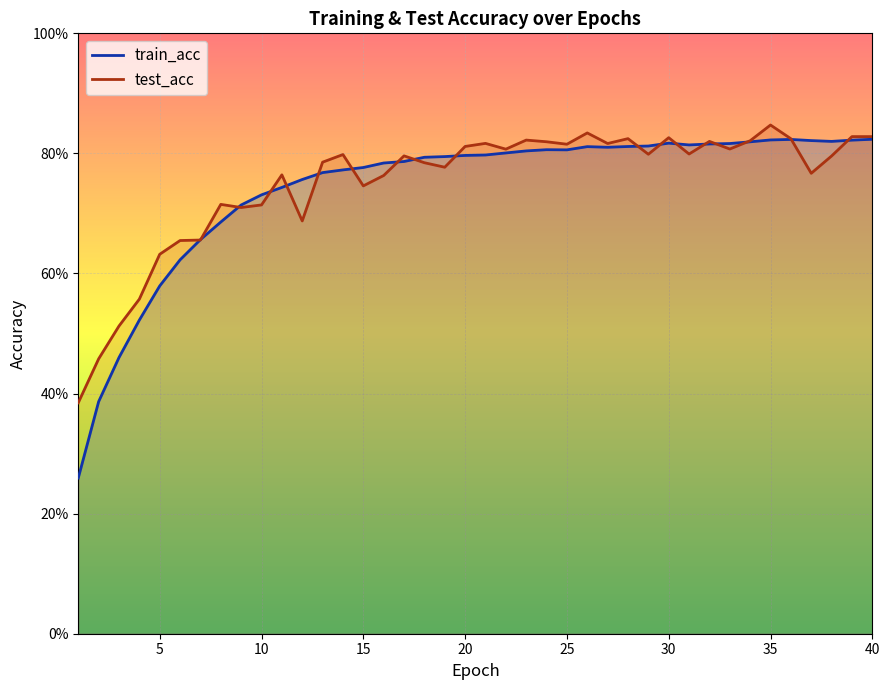

What are all the series names shown in the legend?

train_acc, test_acc